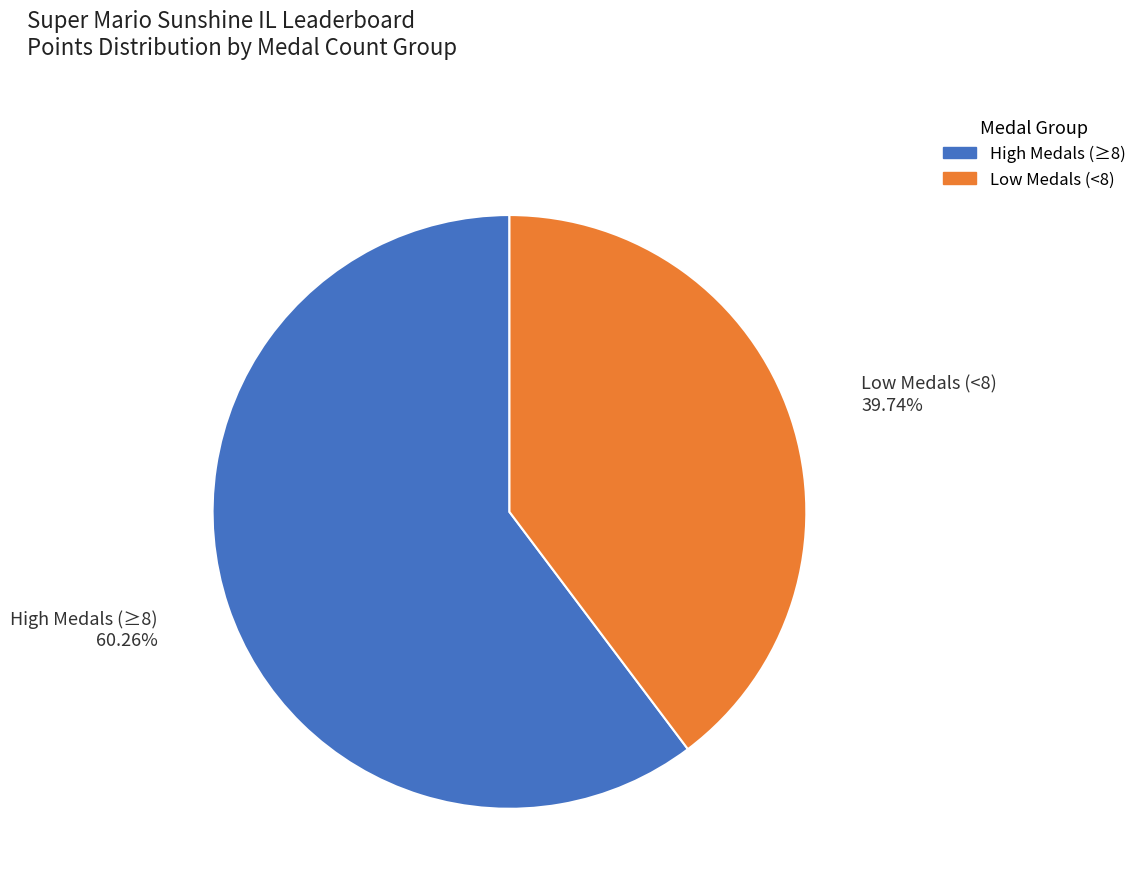

Is there a majority slice in this chart?

Yes